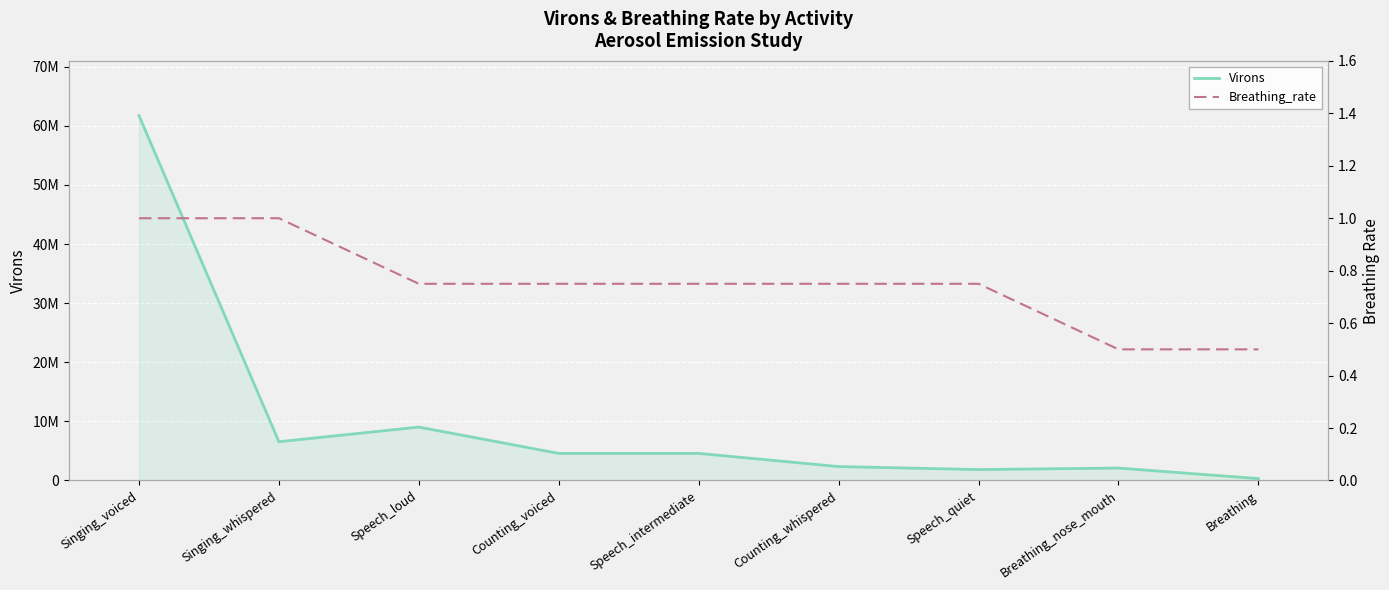

True or false: Virons has more than 1 points higher than both neighbors.

True